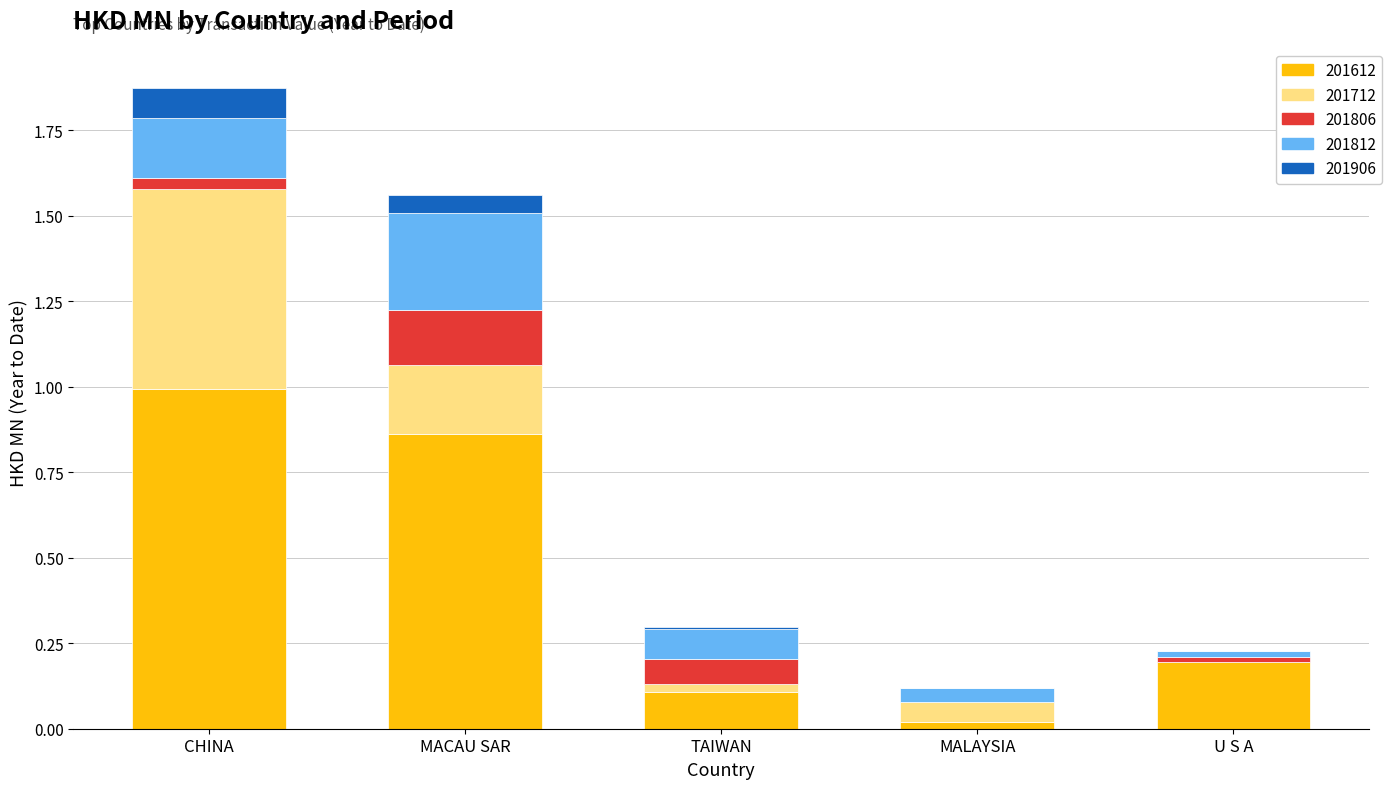

What is the sum of all 201612 values?

2.2